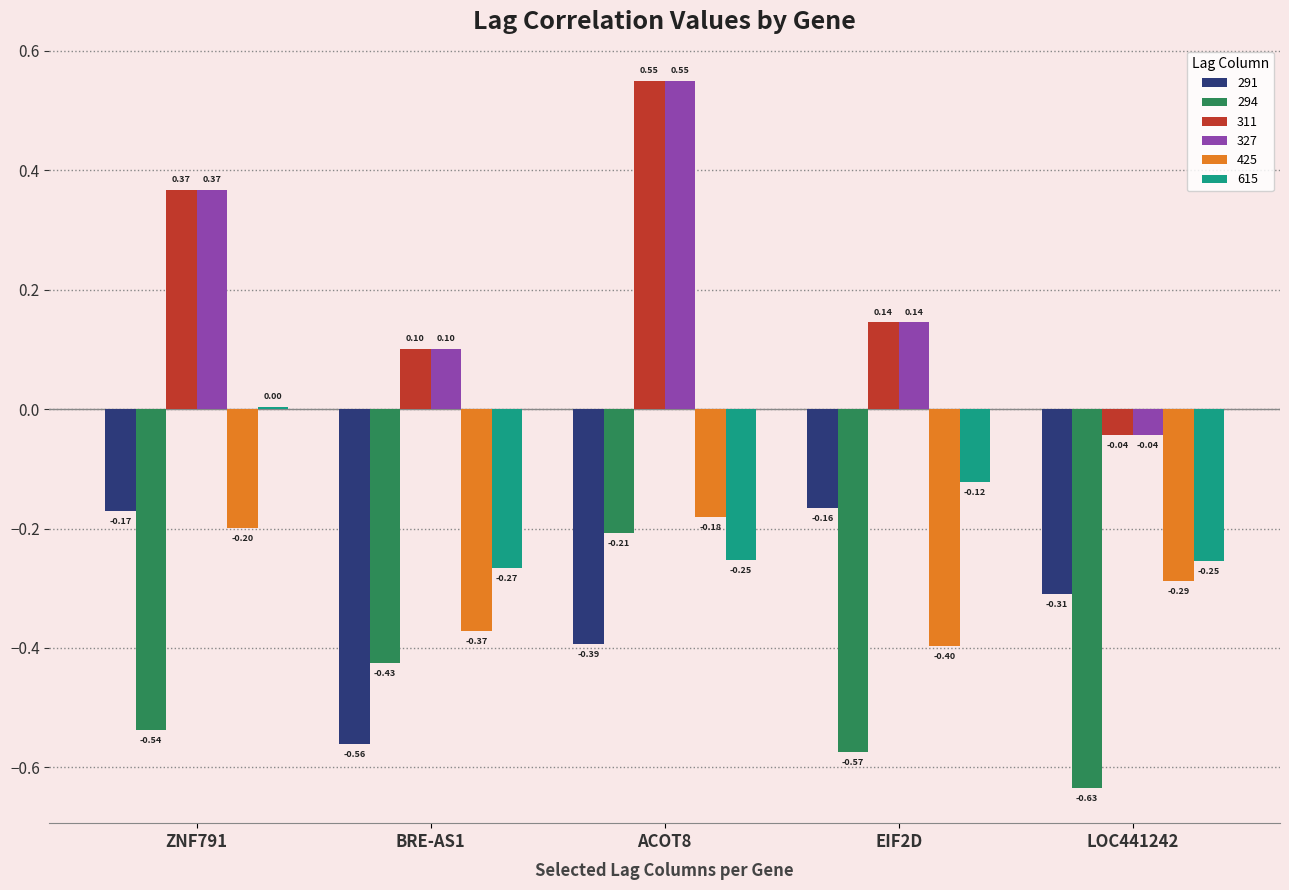

What is the sum of all 615 values?

-0.9